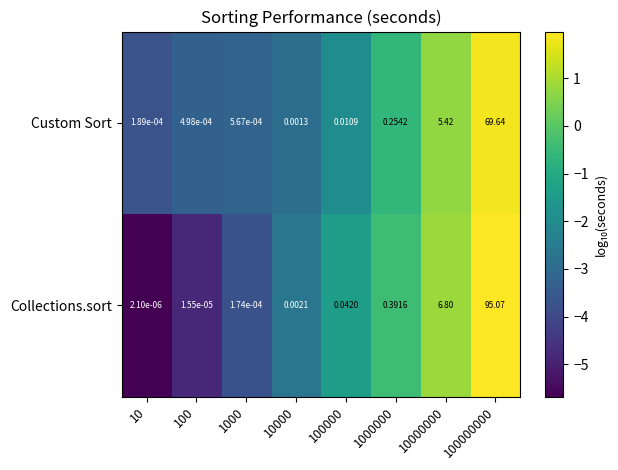

How many data points does each series have?

8